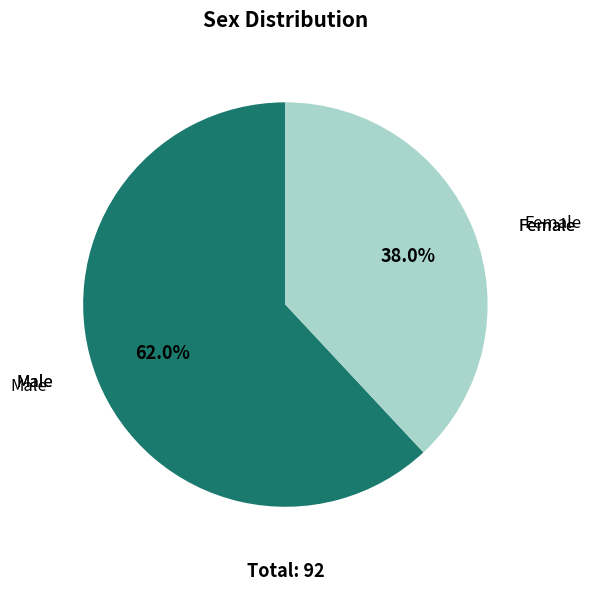

Is Male the majority of the pie?

Yes